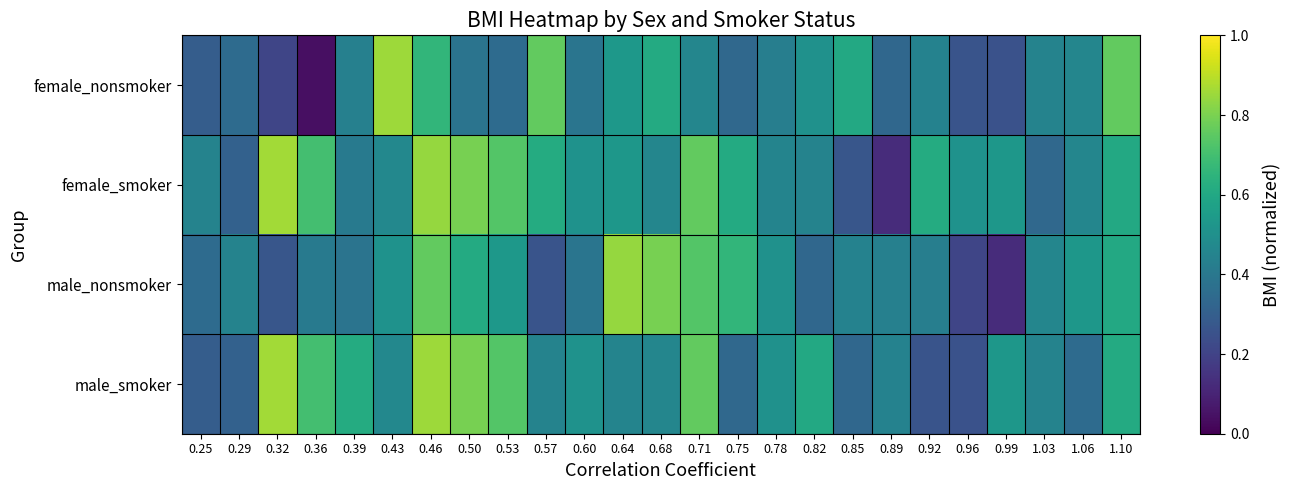

Reading left to right, list all the values displayed in this chart.

female_nonsmoker: 0.25=0.3	0.29=0.3	0.32=0.2	0.36=0.0	0.39=0.4	0.43=0.9	0.46=0.7	0.50=0.4	0.53=0.3	0.57=0.8	0.60=0.4	0.64=0.5	0.68=0.6	0.71=0.5	0.75=0.3	0.78=0.4	0.82=0.5	0.85=0.6	0.89=0.3	0.92=0.4	0.96=0.3	0.99=0.3	1.03=0.4	1.06=0.5	1.10=0.8
female_smoker: 0.25=0.4	0.29=0.3	0.32=0.9	0.36=0.7	0.39=0.4	0.43=0.5	0.46=0.8	0.50=0.8	0.53=0.7	0.57=0.6	0.60=0.5	0.64=0.5	0.68=0.5	0.71=0.8	0.75=0.6	0.78=0.5	0.82=0.4	0.85=0.3	0.89=0.1	0.92=0.6	0.96=0.5	0.99=0.5	1.03=0.3	1.06=0.5	1.10=0.6
male_nonsmoker: 0.25=0.3	0.29=0.4	0.32=0.3	0.36=0.4	0.39=0.4	0.43=0.5	0.46=0.8	0.50=0.6	0.53=0.5	0.57=0.3	0.60=0.4	0.64=0.8	0.68=0.8	0.71=0.7	0.75=0.7	0.78=0.5	0.82=0.3	0.85=0.4	0.89=0.4	0.92=0.4	0.96=0.2	0.99=0.1	1.03=0.5	1.06=0.5	1.10=0.6
male_smoker: 0.25=0.3	0.29=0.3	0.32=0.9	0.36=0.7	0.39=0.6	0.43=0.5	0.46=0.9	0.50=0.8	0.53=0.7	0.57=0.4	0.60=0.5	0.64=0.5	0.68=0.5	0.71=0.8	0.75=0.3	0.78=0.5	0.82=0.6	0.85=0.3	0.89=0.4	0.92=0.3	0.96=0.3	0.99=0.5	1.03=0.4	1.06=0.3	1.10=0.6